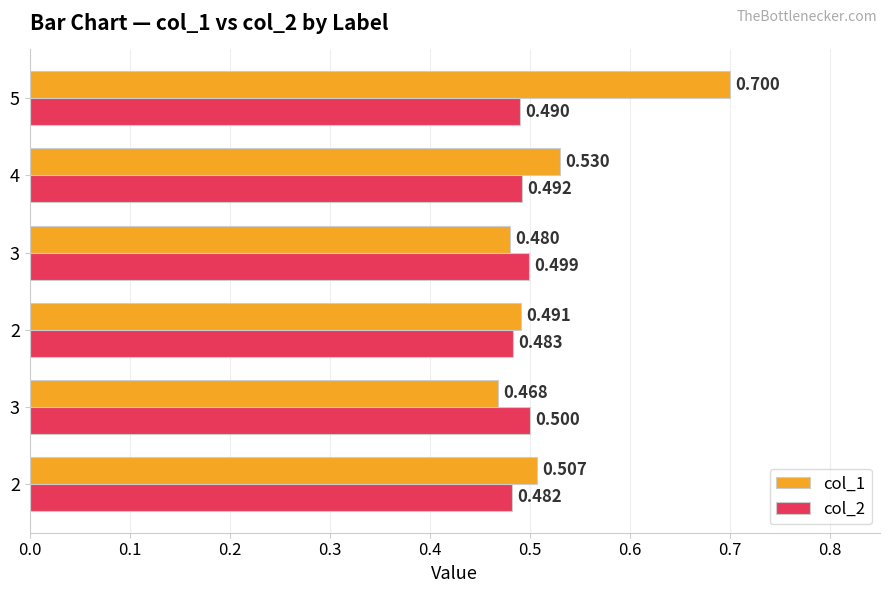

What are all the series names shown in the legend?

col_1, col_2